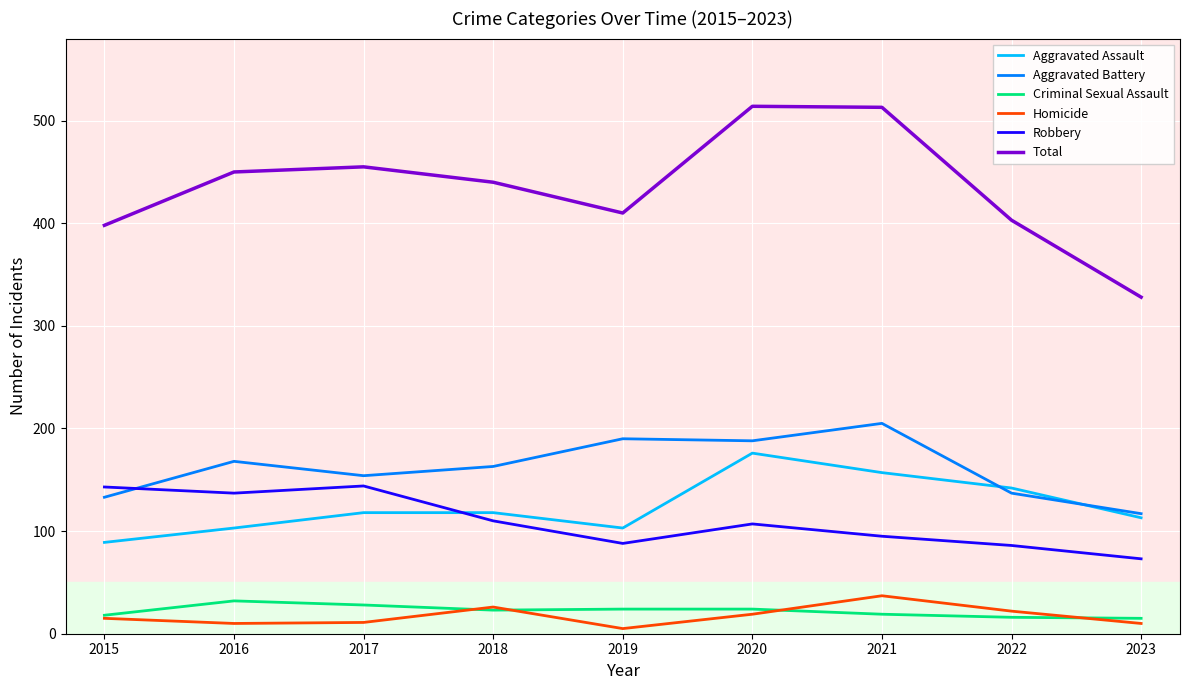

What is the greatest value displayed?

514